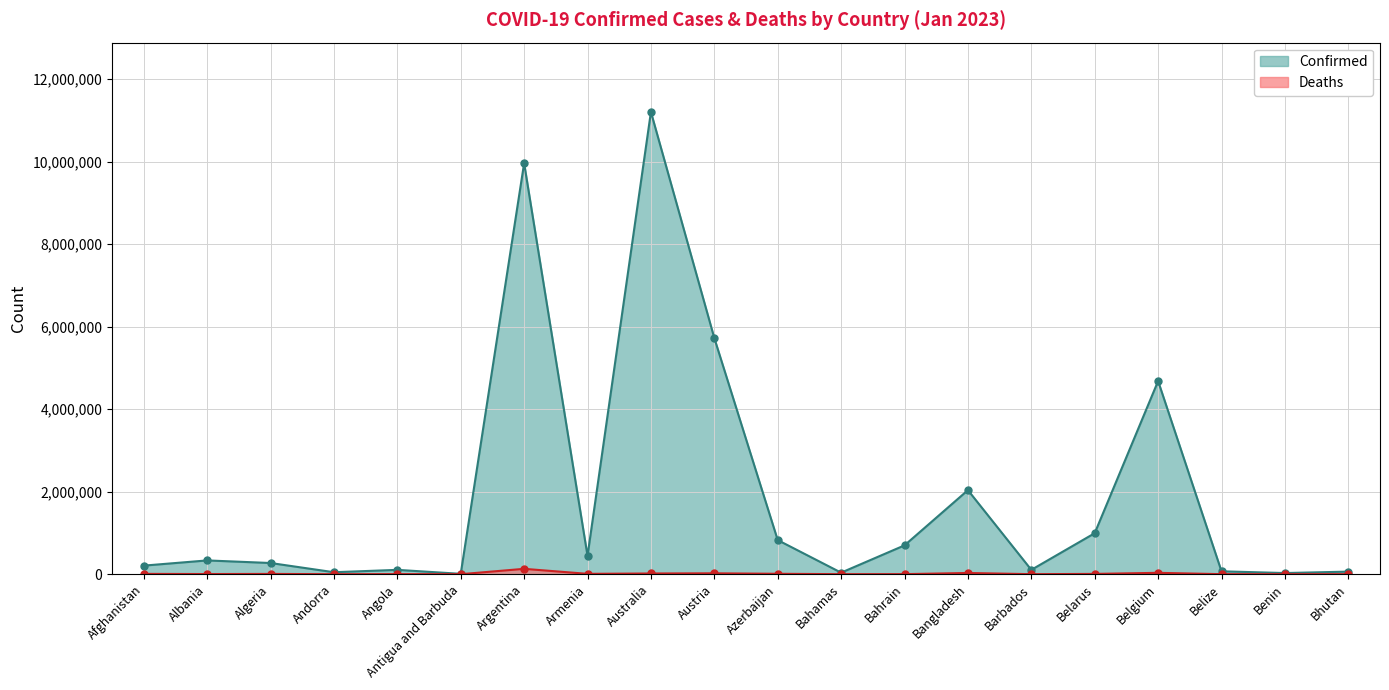

Reading left to right, list all the values displayed in this chart.

Confirmed (millions): Afghanistan=207766	Albania=333916	Algeria=271254	Andorra=47781	Angola=105095	Antigua and Barbuda=9106	Argentina=9963697	Armenia=445976	Australia=11205520	Austria=5724215	Azerbaijan=826803	Bahamas=37491	Bahrain=699137	Bangladesh=2037250	Barbados=105515	Belarus=994037	Belgium=4682234	Belize=70174	Benin=27982	Bhutan=62538
Deaths: Afghanistan=7850	Albania=3596	Algeria=6881	Andorra=165	Angola=1930	Antigua and Barbuda=146	Argentina=130171	Armenia=8716	Australia=17304	Austria=21484	Azerbaijan=10017	Bahamas=833	Bahrain=1539	Bangladesh=29440	Barbados=568	Belarus=7118	Belgium=33395	Belize=688	Benin=163	Bhutan=21